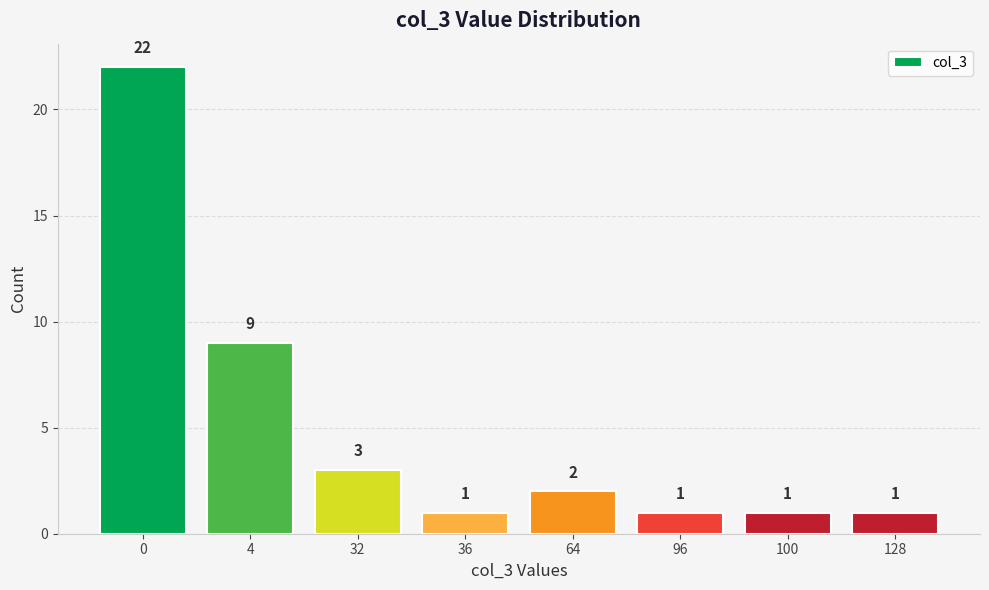

Reading left to right, list all the values displayed in this chart.

0=22	4=9	32=3	36=1	64=2	96=1	100=1	128=1